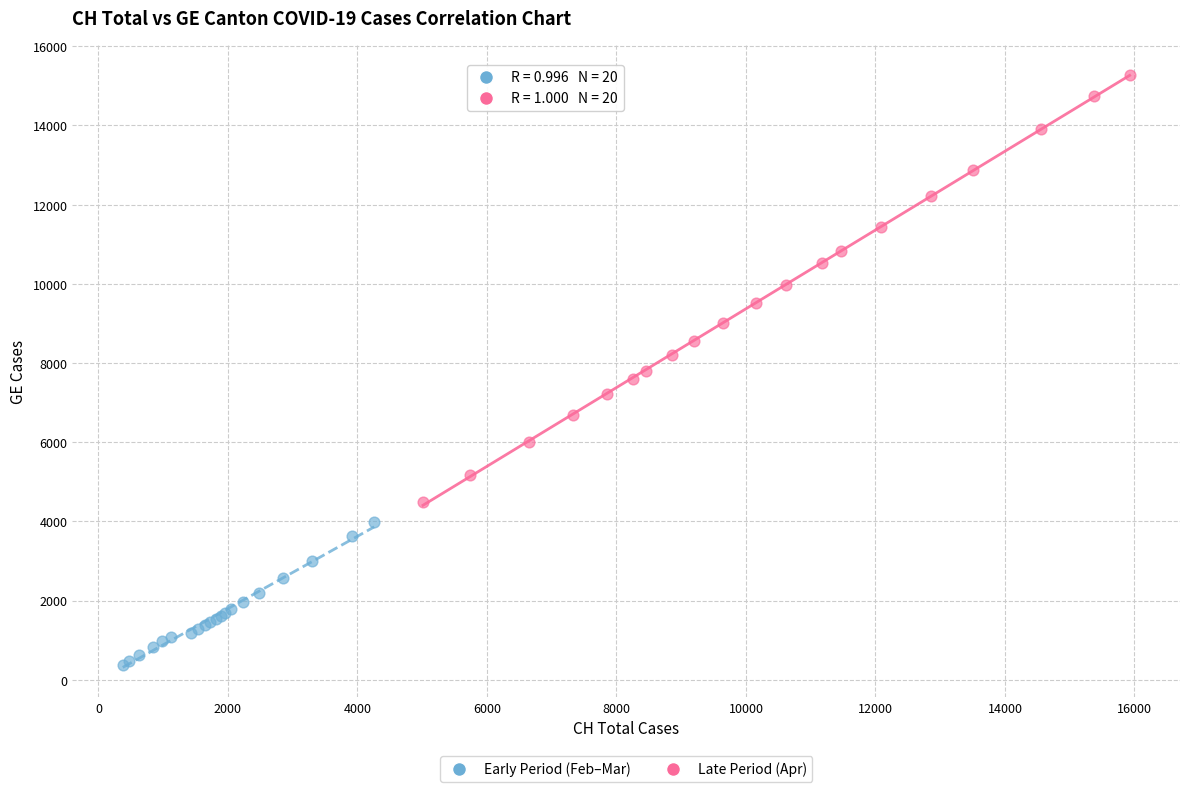

Which series contains the highest Y value?

Late Period (Apr)